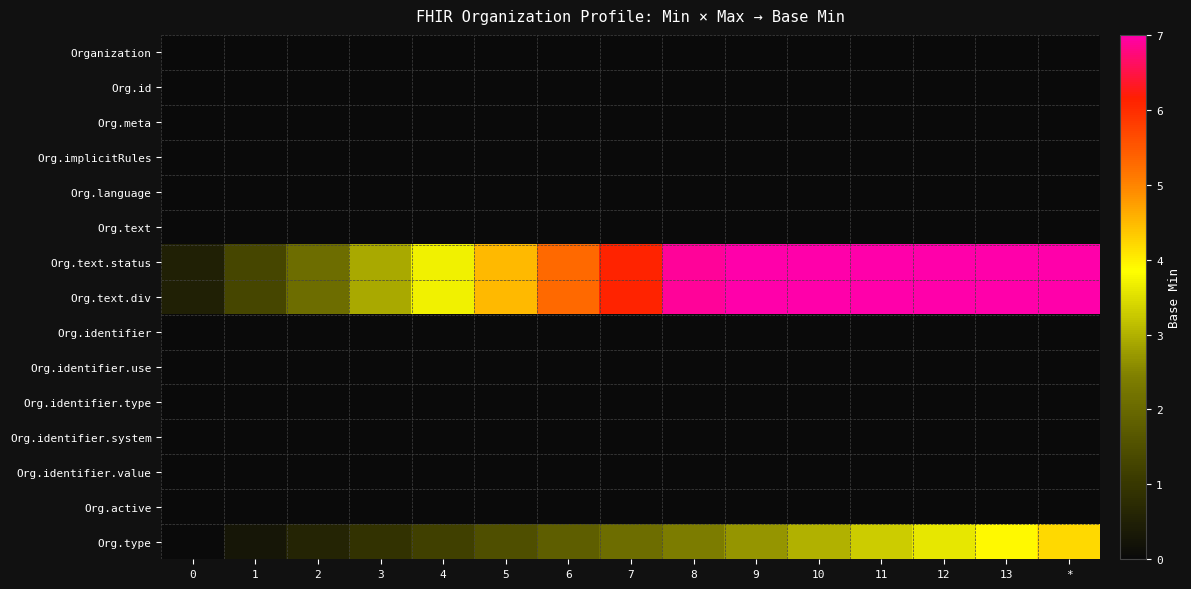

Reading left to right, extract all data points from this chart.

row_0: 0=0.0	1=0.0	2=0.0	3=0.0	4=0.0	5=0.0	6=0.0	7=0.0	8=0.0	9=0.0	10=0.0	11=0.0	12=0.0	13=0.0	*=0.0
row_1: 0=0.0	1=0.0	2=0.0	3=0.0	4=0.0	5=0.0	6=0.0	7=0.0	8=0.0	9=0.0	10=0.0	11=0.0	12=0.0	13=0.0	*=0.0
row_2: 0=0.0	1=0.0	2=0.0	3=0.0	4=0.0	5=0.0	6=0.0	7=0.0	8=0.0	9=0.0	10=0.0	11=0.0	12=0.0	13=0.0	*=0.0
row_3: 0=0.0	1=0.0	2=0.0	3=0.0	4=0.0	5=0.0	6=0.0	7=0.0	8=0.0	9=0.0	10=0.0	11=0.0	12=0.0	13=0.0	*=0.0
row_4: 0=0.0	1=0.0	2=0.0	3=0.0	4=0.0	5=0.0	6=0.0	7=0.0	8=0.0	9=0.0	10=0.0	11=0.0	12=0.0	13=0.0	*=0.0
row_5: 0=0.0	1=0.0	2=0.0	3=0.0	4=0.0	5=0.0	6=0.0	7=0.0	8=0.0	9=0.0	10=0.0	11=0.0	12=0.0	13=0.0	*=0.0
row_6: 0=0.5	1=1.3	2=2.1	3=2.9	4=3.7	5=4.5	6=5.3	7=6.1	8=6.9	9=7.0	10=7.0	11=7.0	12=7.0	13=7.0	*=7.0
row_7: 0=0.5	1=1.3	2=2.1	3=2.9	4=3.7	5=4.5	6=5.3	7=6.1	8=6.9	9=7.0	10=7.0	11=7.0	12=7.0	13=7.0	*=7.0
row_8: 0=0.0	1=0.0	2=0.0	3=0.0	4=0.0	5=0.0	6=0.0	7=0.0	8=0.0	9=0.0	10=0.0	11=0.0	12=0.0	13=0.0	*=0.0
row_9: 0=0.0	1=0.0	2=0.0	3=0.0	4=0.0	5=0.0	6=0.0	7=0.0	8=0.0	9=0.0	10=0.0	11=0.0	12=0.0	13=0.0	*=0.0
row_10: 0=0.0	1=0.0	2=0.0	3=0.0	4=0.0	5=0.0	6=0.0	7=0.0	8=0.0	9=0.0	10=0.0	11=0.0	12=0.0	13=0.0	*=0.0
row_11: 0=0.0	1=0.0	2=0.0	3=0.0	4=0.0	5=0.0	6=0.0	7=0.0	8=0.0	9=0.0	10=0.0	11=0.0	12=0.0	13=0.0	*=0.0
row_12: 0=0.0	1=0.0	2=0.0	3=0.0	4=0.0	5=0.0	6=0.0	7=0.0	8=0.0	9=0.0	10=0.0	11=0.0	12=0.0	13=0.0	*=0.0
row_13: 0=0.0	1=0.0	2=0.0	3=0.0	4=0.0	5=0.0	6=0.0	7=0.0	8=0.0	9=0.0	10=0.0	11=0.0	12=0.0	13=0.0	*=0.0
row_14: 0=0.0	1=0.3	2=0.6	3=0.9	4=1.2	5=1.5	6=1.8	7=2.1	8=2.4	9=2.7	10=3.0	11=3.3	12=3.6	13=3.9	*=4.2